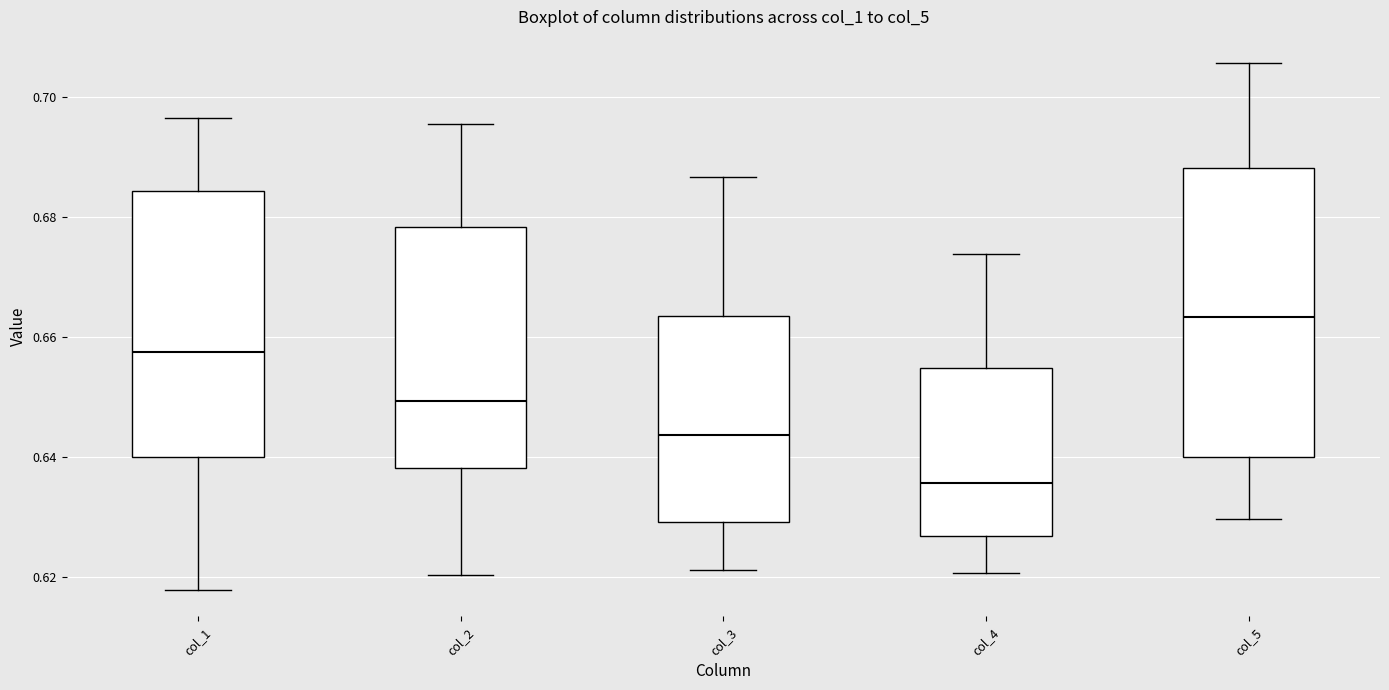

Where does the median line of the box for col_1 sit on the y-axis? The values are not printed on the chart, so give them approximately, as read against the axis.

0.658